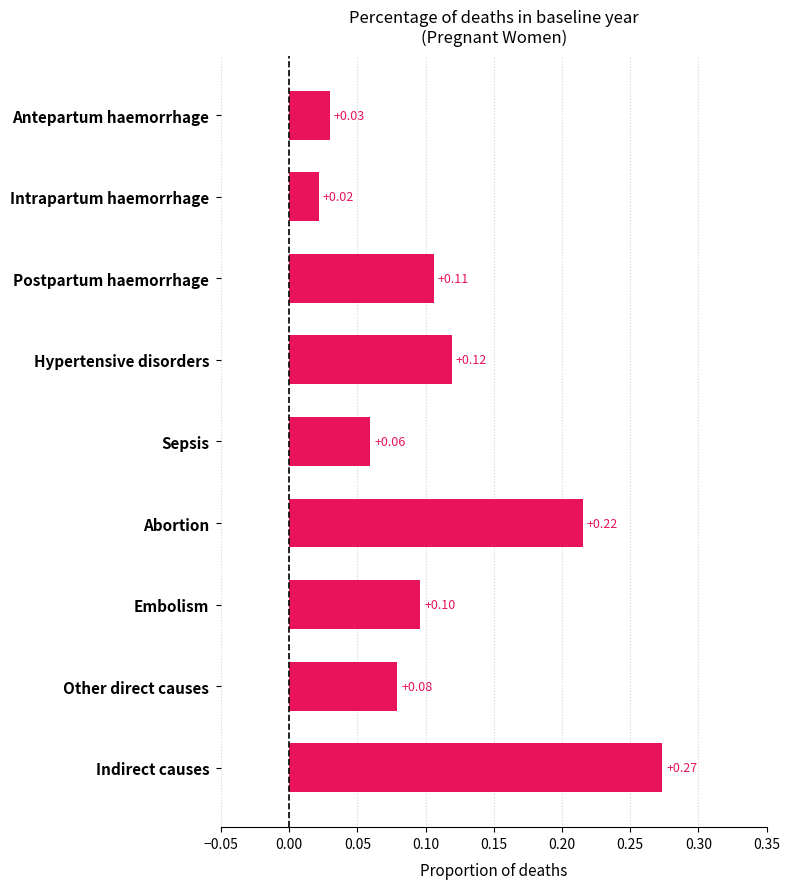

Count the number of categories in the chart.

9